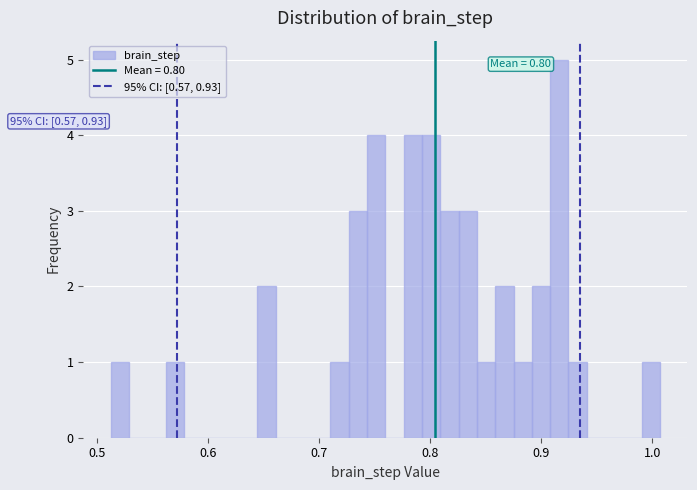

Read against the x-axis, roughly where is the centre of the tallest bar?

0.92